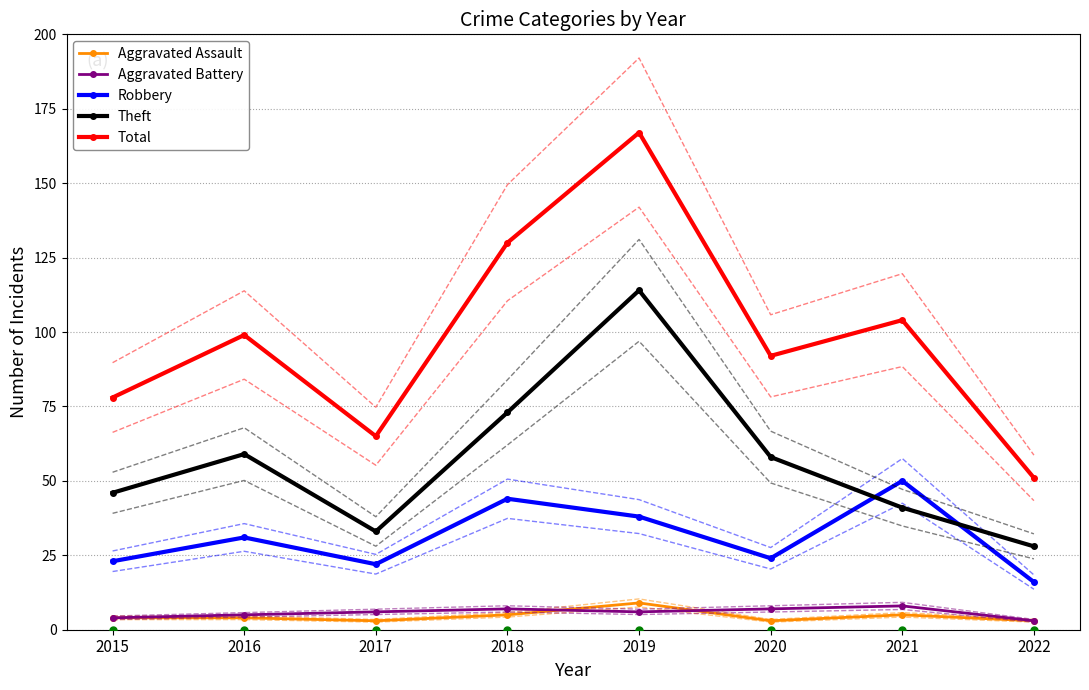

True or false: Aggravated Battery and Theft intersect in this chart.

False